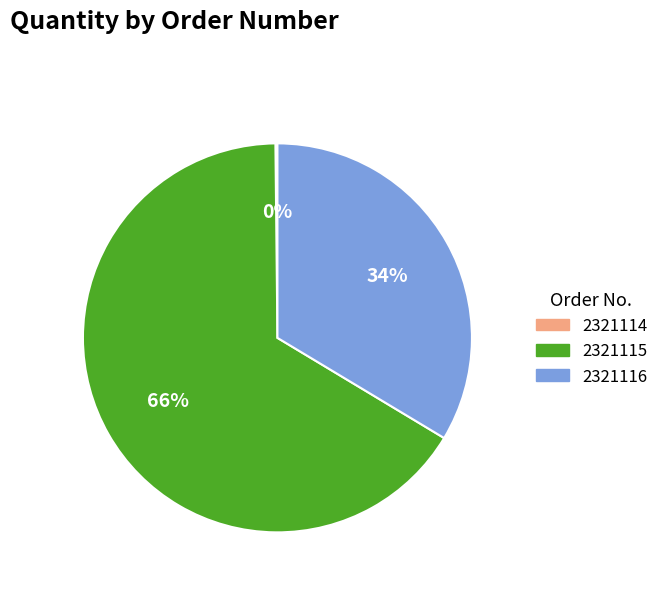

Which category has the biggest portion of the pie?

2321115